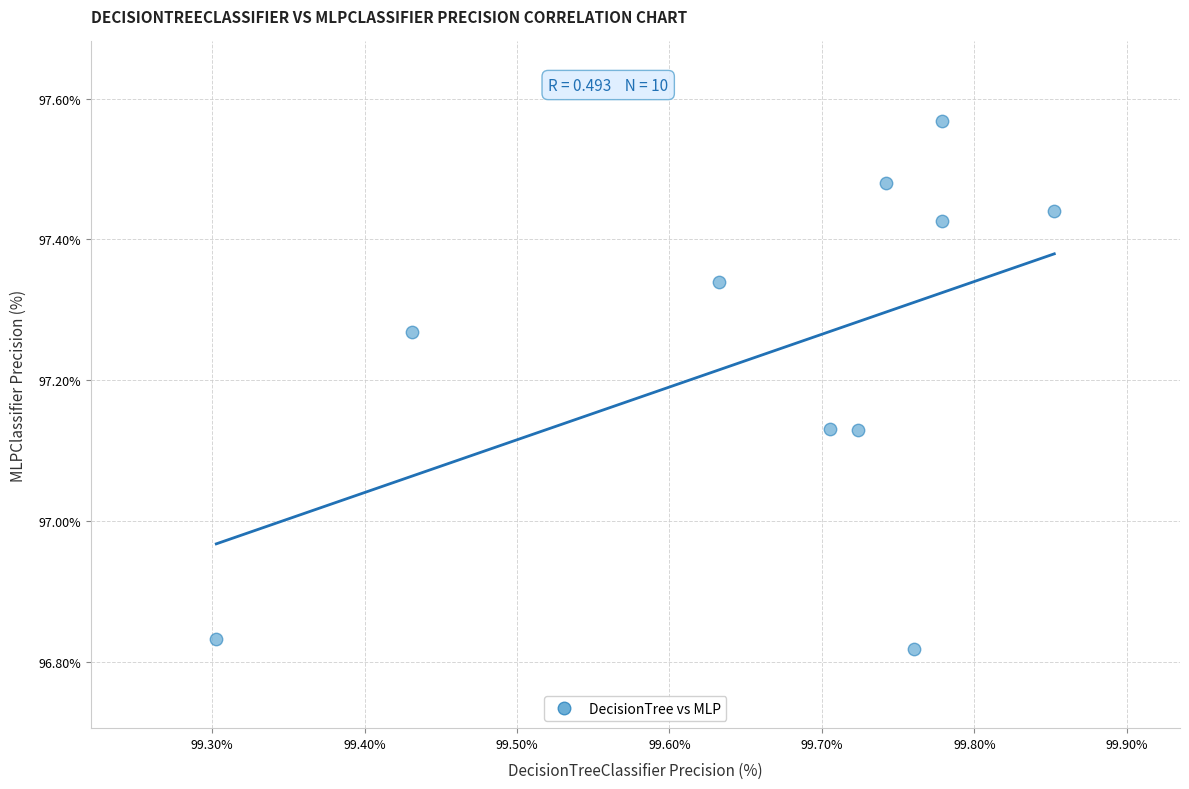

What is the average Y value?

97.2